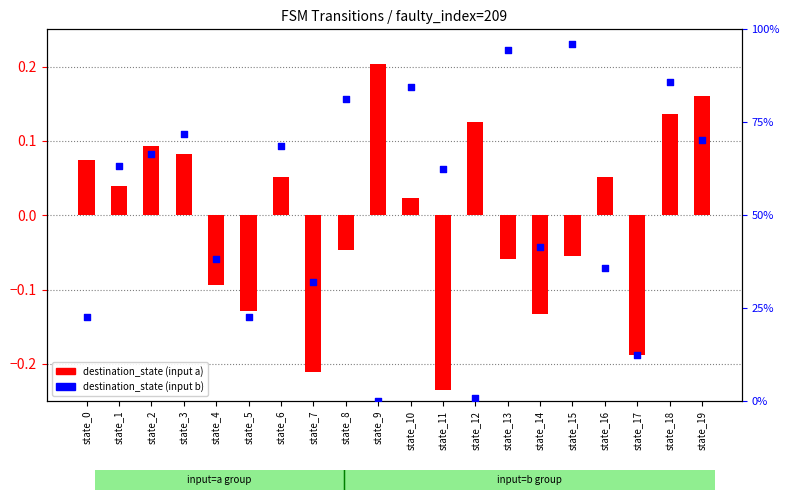

At how many categories does at least one series exceed 35?

14